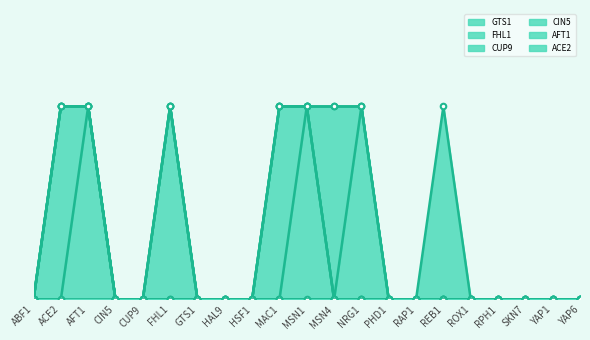

Count the AFT1 values in the range 0 to 1.

21